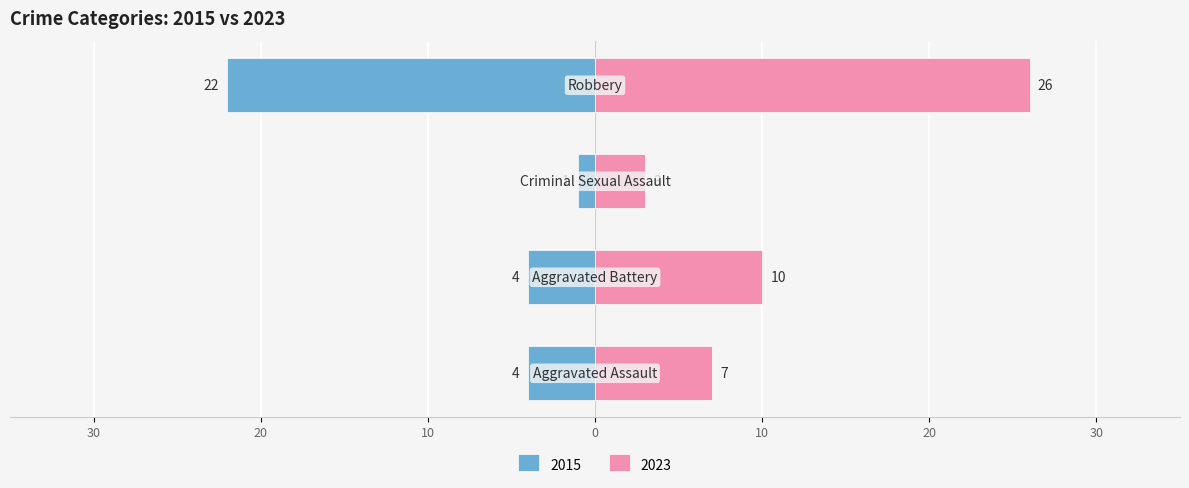

What is the highest value of the Right (later years) series?

26